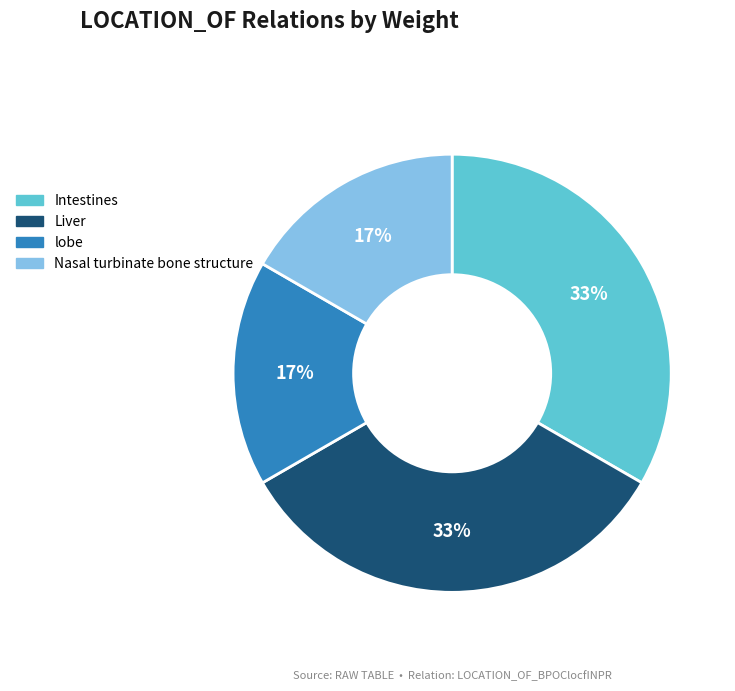

To the nearest percent, what is the average slice percentage?

25%